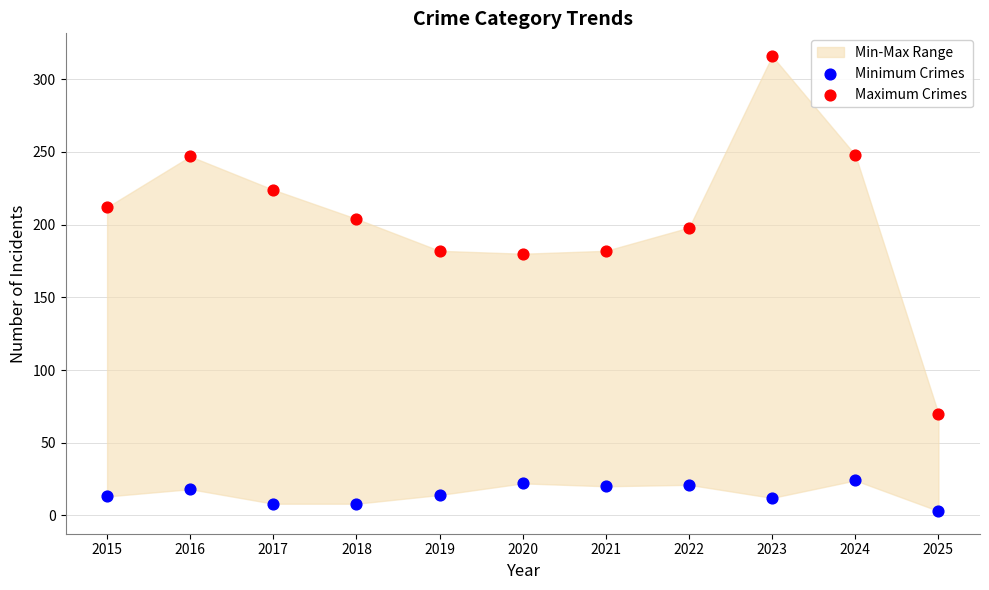

Across all data points, what is the range of Y values (max minus min)?

313